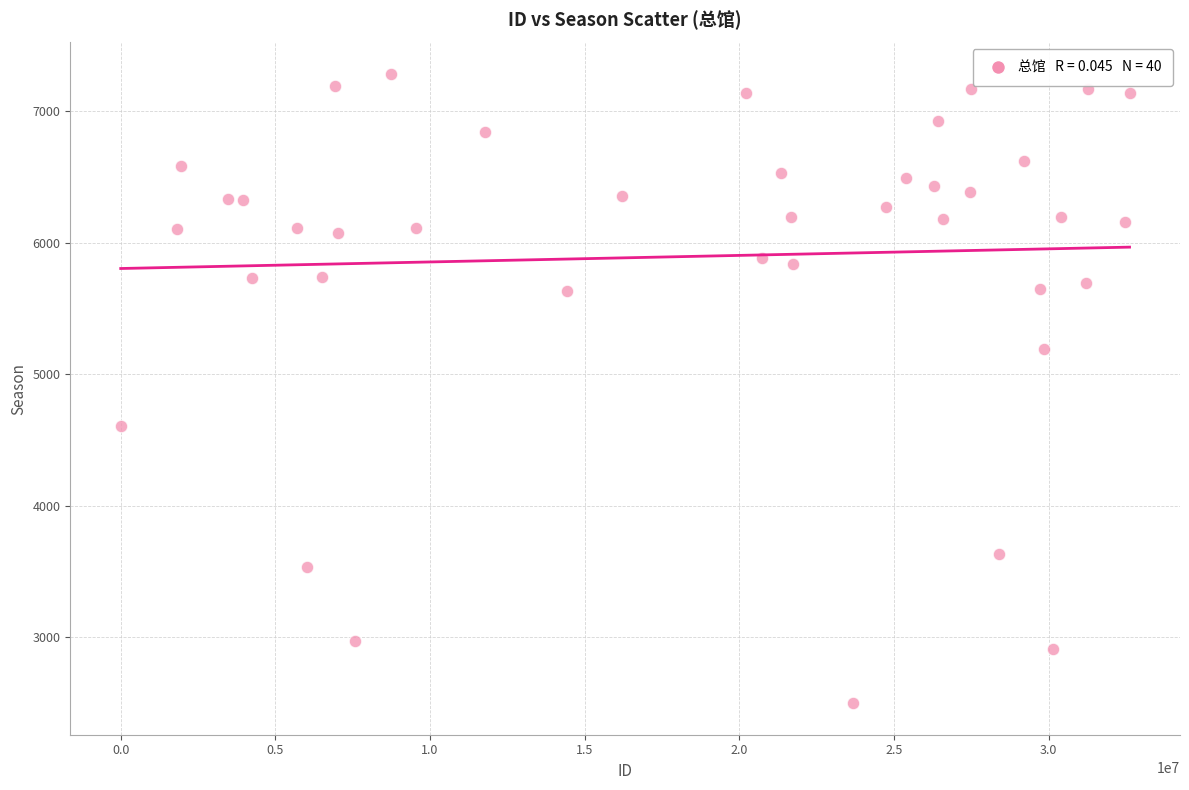

What is the range of Y values (max minus min)?

4781